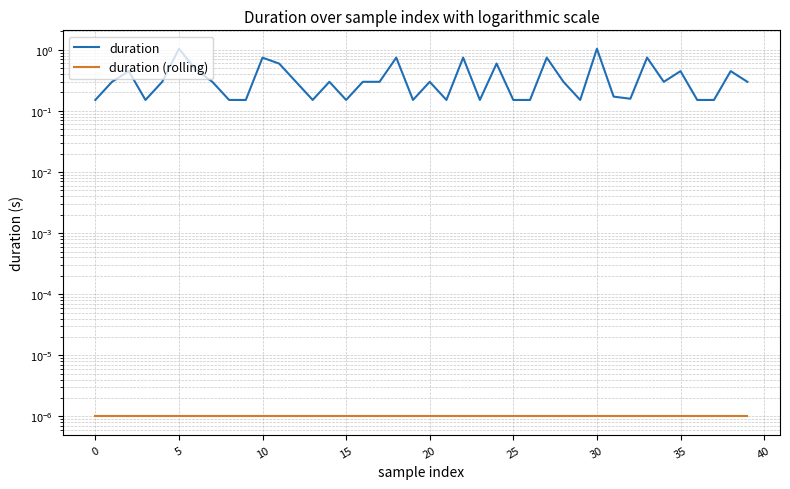

True or false: duration has a value of 0.4 at 15.

False